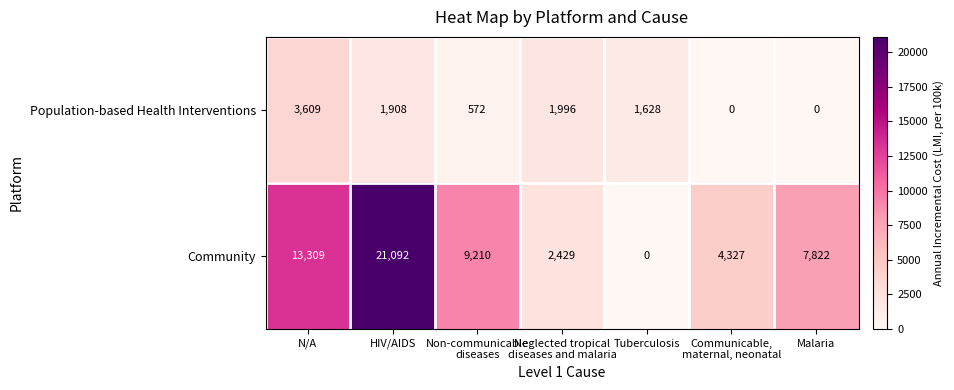

How many values in the Community series are below 7822?

3